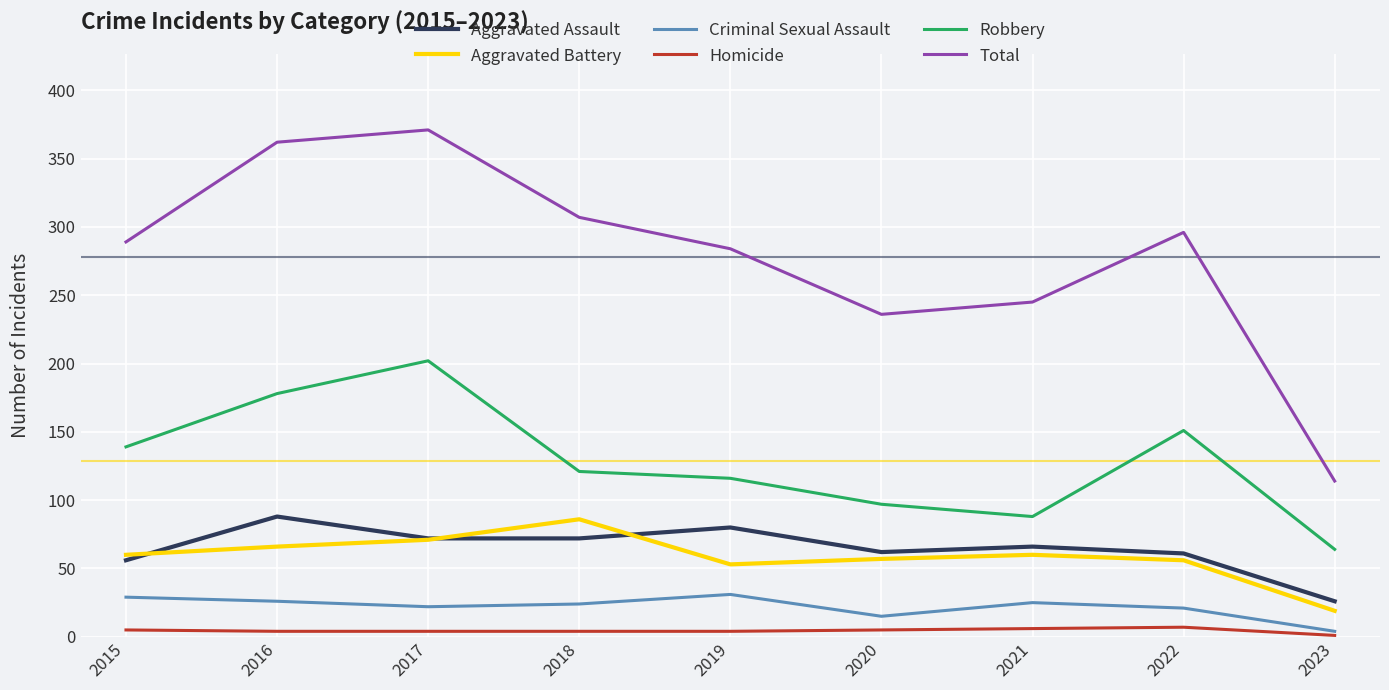

True or false: Robbery and Aggravated Assault intersect in this chart.

False